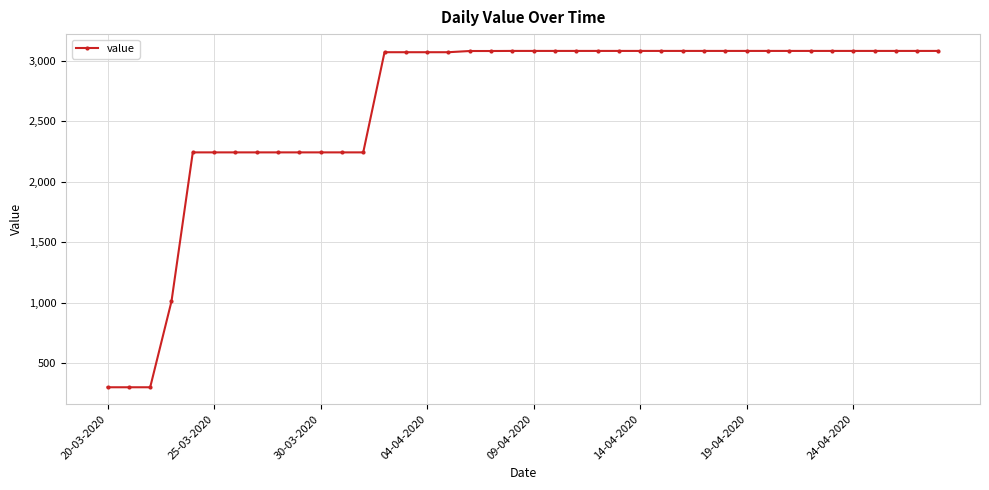

What is the difference between the maximum and minimum values?

2777.6